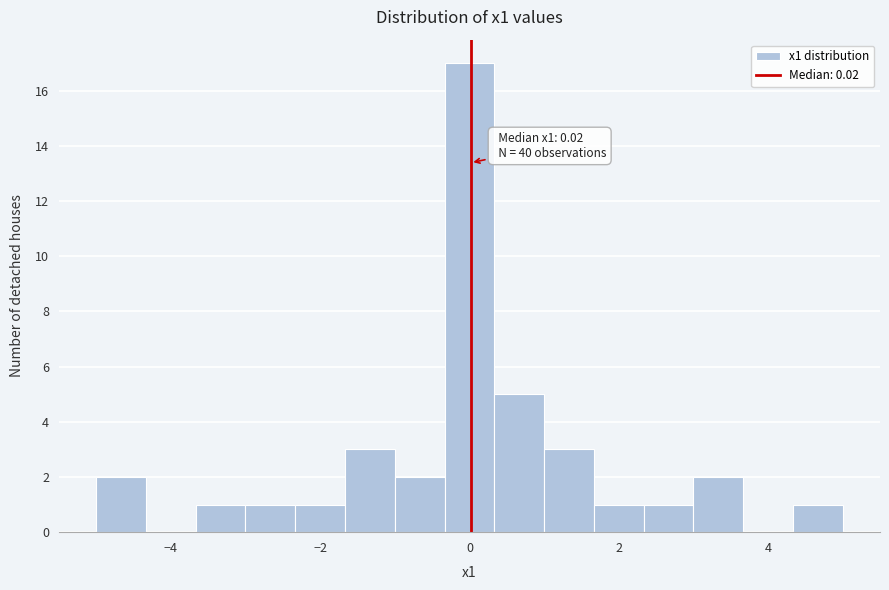

Read against the x-axis, roughly where is the centre of the tallest bar?

0.0